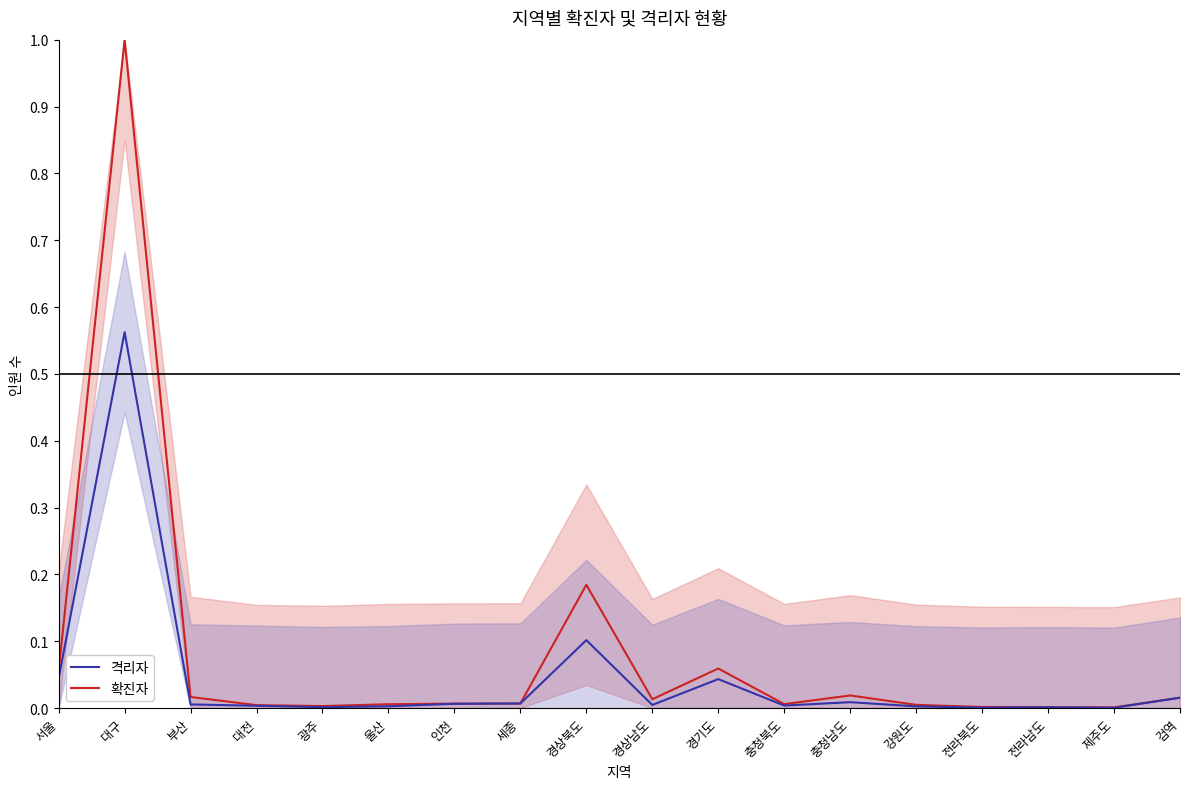

List the series in order of their peak value, lowest first.

격리자 (선), 확진자 (선)